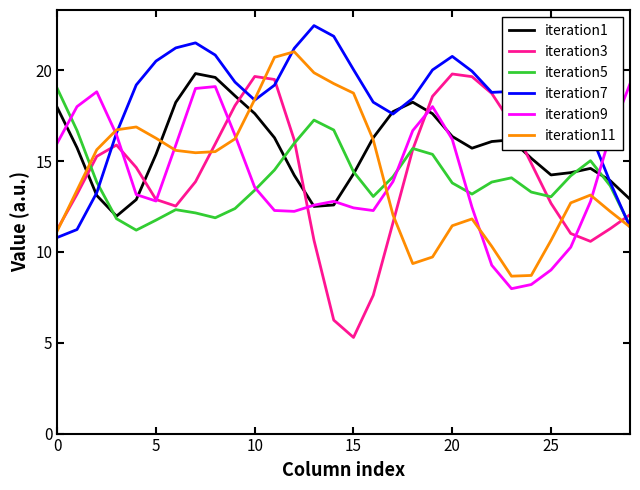

What are all the series names shown in the legend?

iteration1, iteration3, iteration5, iteration7, iteration9, iteration11